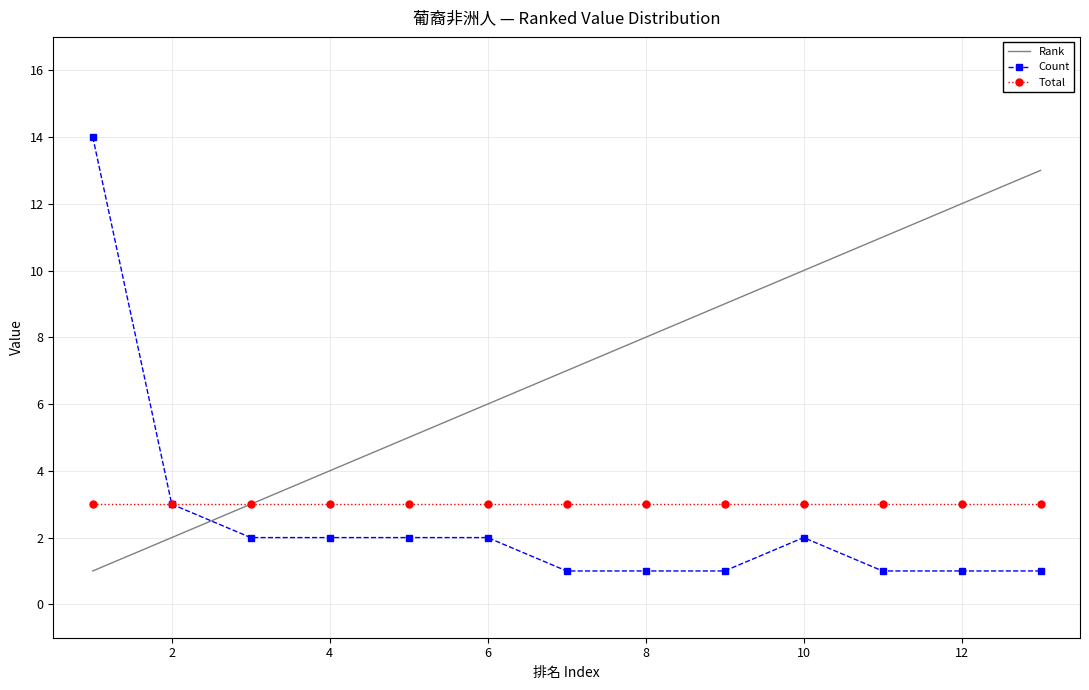

What is the minimum value for Rank?

1